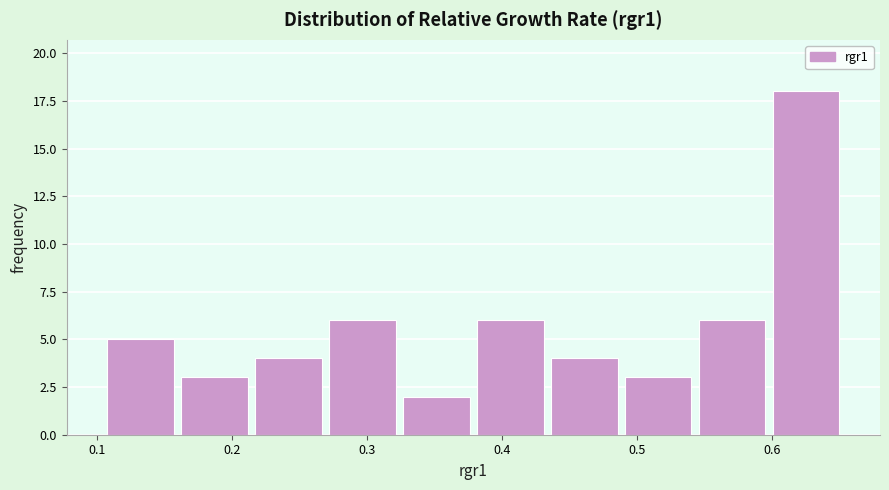

Over which range of the x-axis is the bar tallest?

0.60 to 0.65